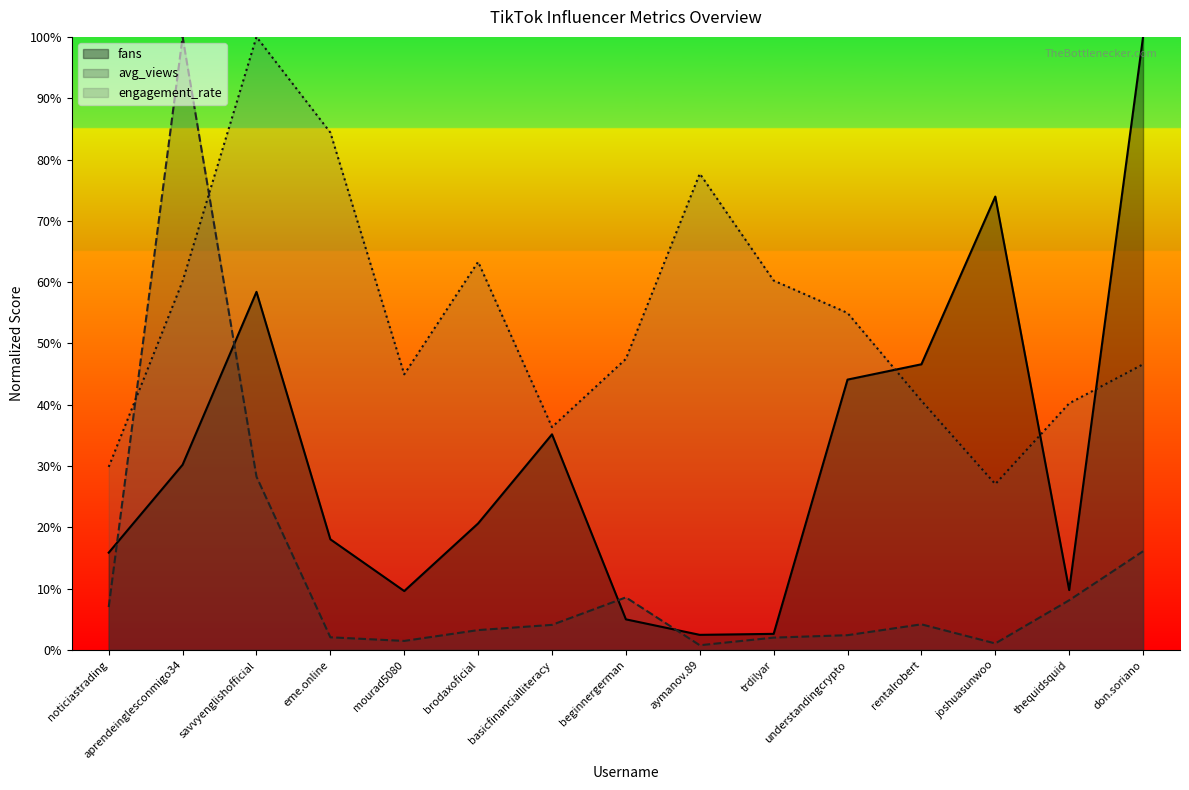

After their last crossing, which series has the higher values: fans or avg_views?

fans